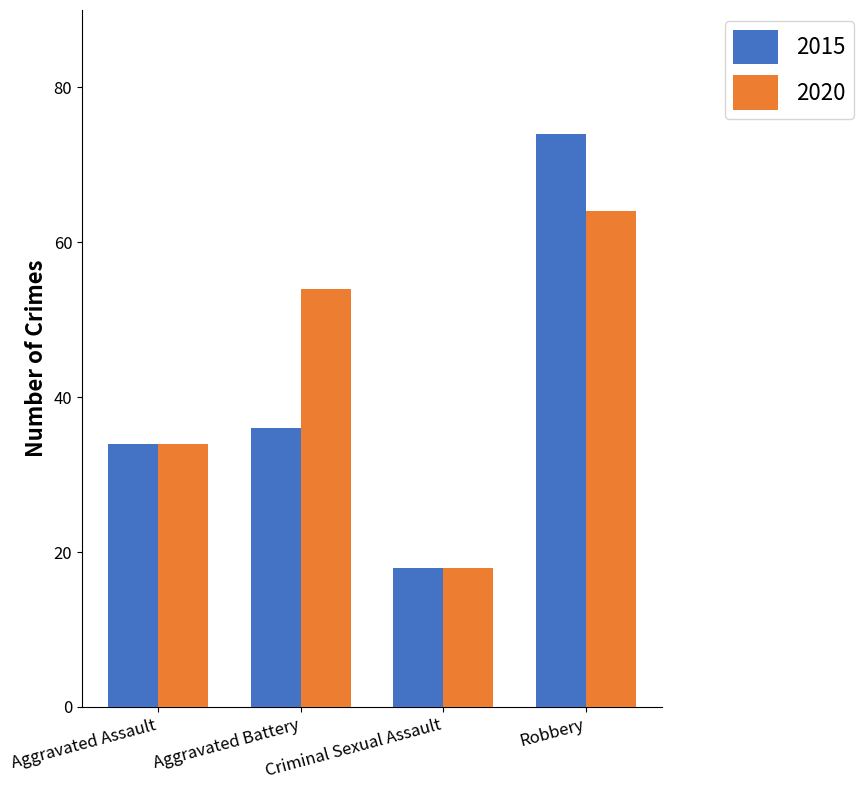

What is the label of the 2nd bar from the right?

Criminal Sexual Assault